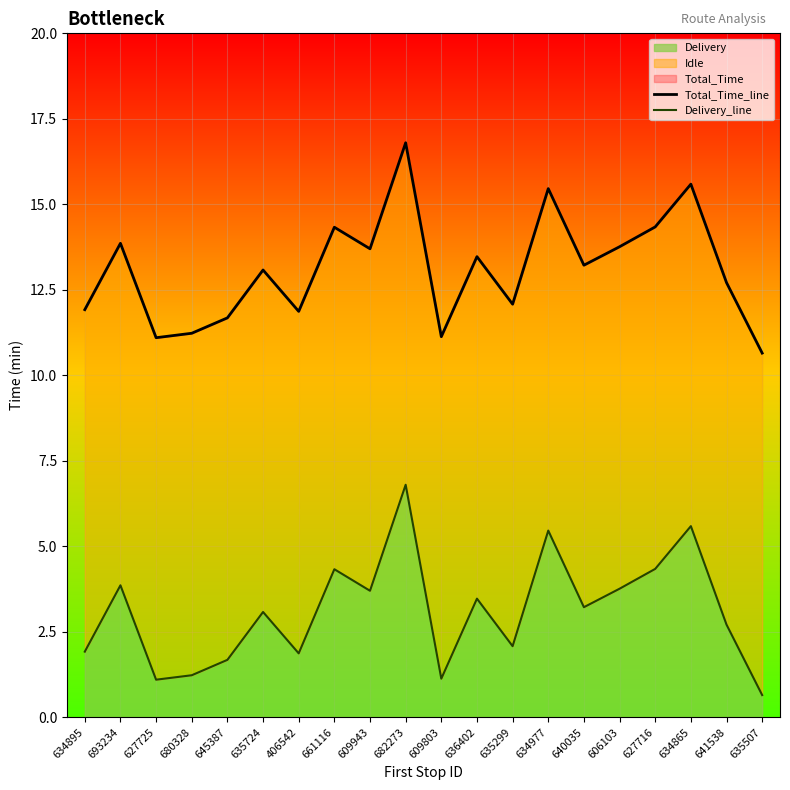

The Total_Time_line series shows 13.5 at 636402. True or false?

True